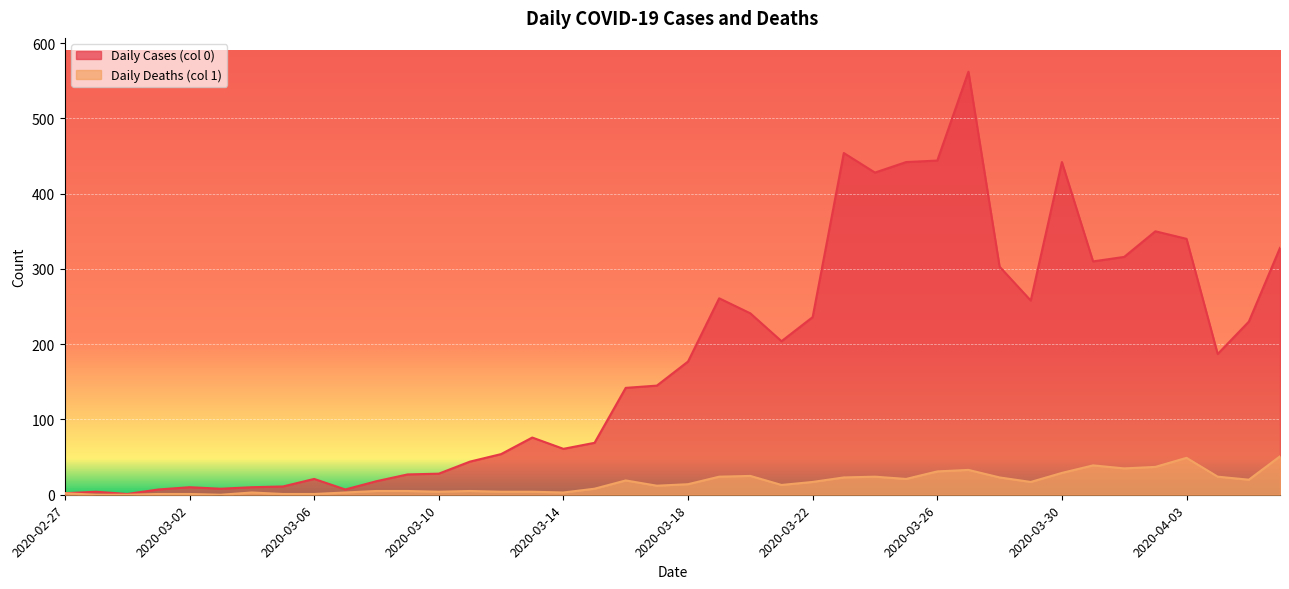

Which series has the widest spread of values?

Daily Cases (col 0)